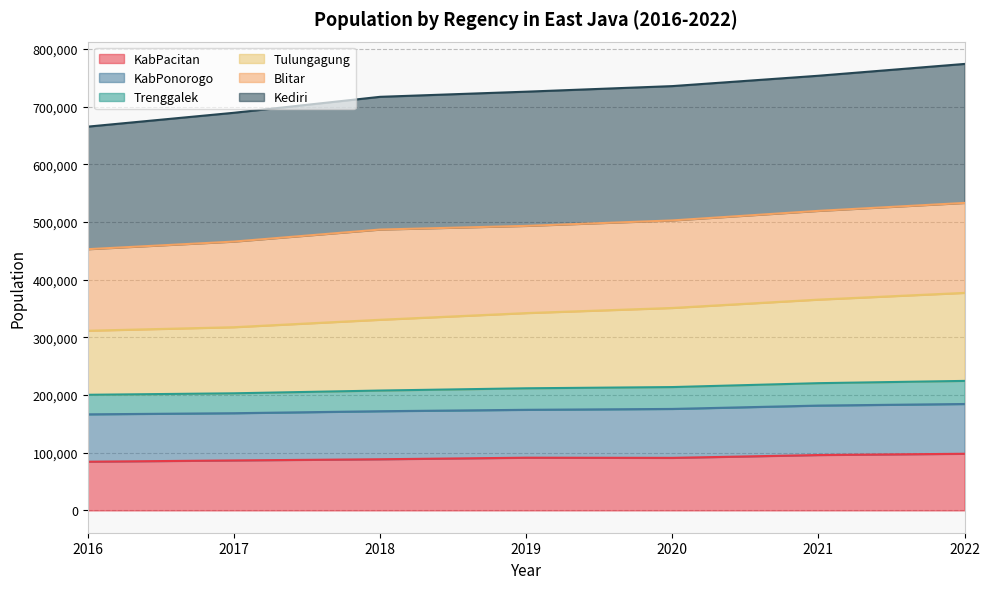

The value of KabPacitan at 2021 is 59060. True or false?

False